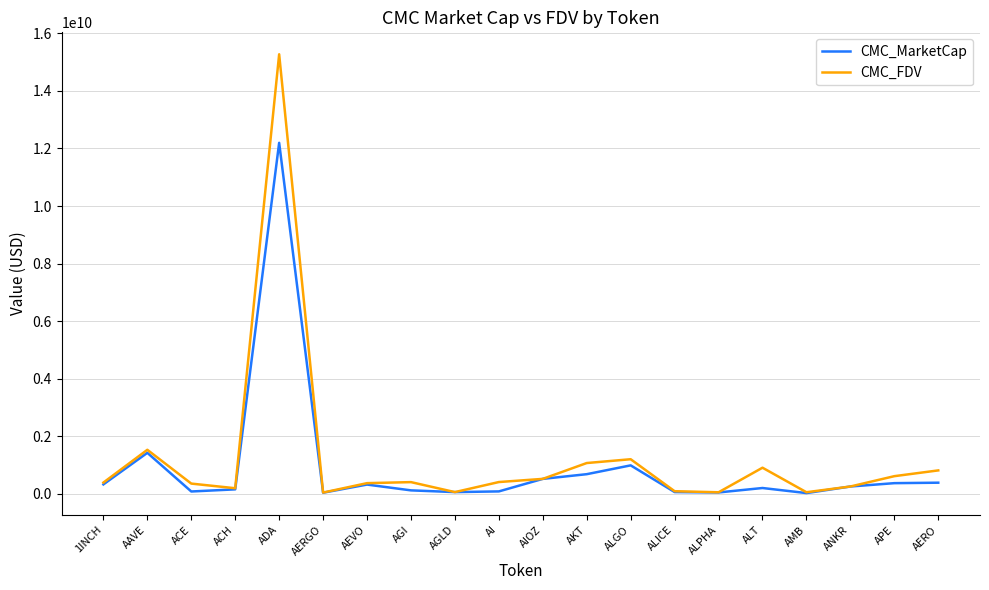

At which category is the sum across all series the highest?

ADA